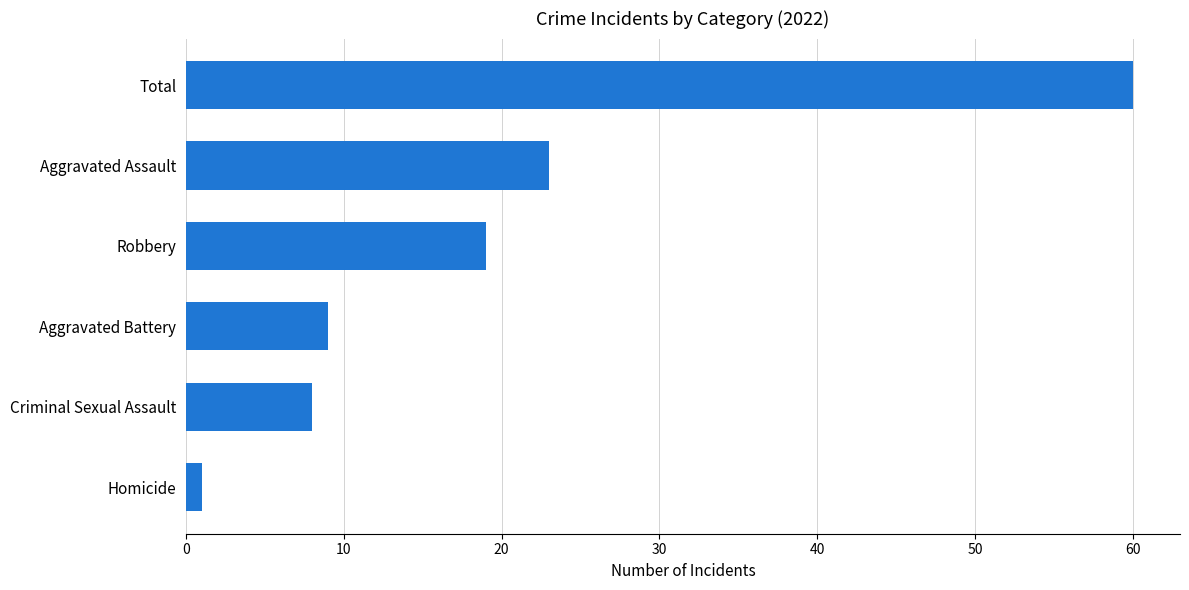

What is the sum of the values at Aggravated Assault and Criminal Sexual Assault?

31